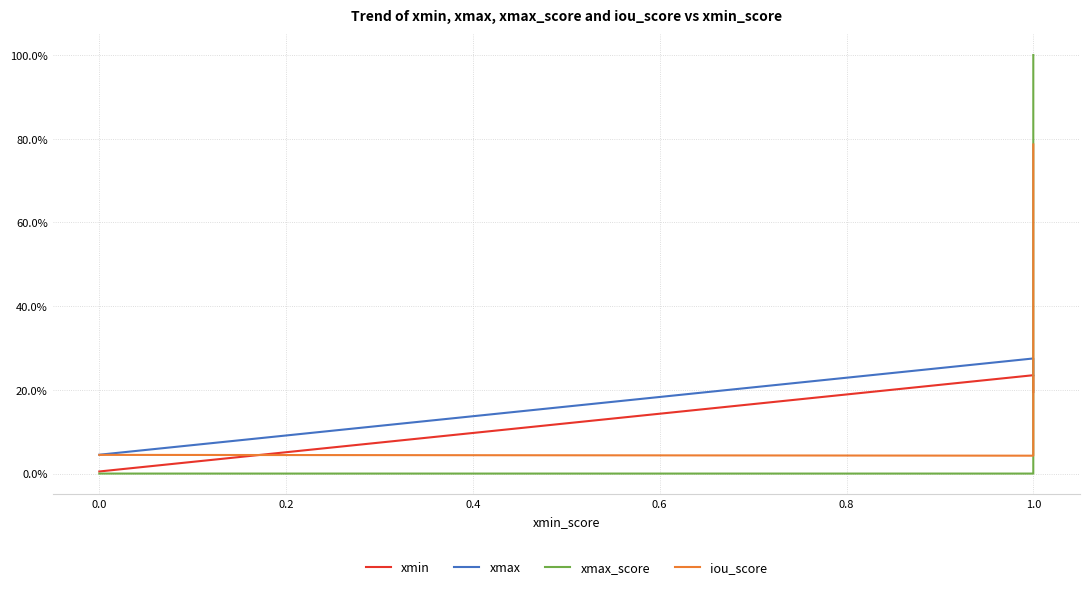

Which series changed the most between 0.0 and 0.2?

xmax